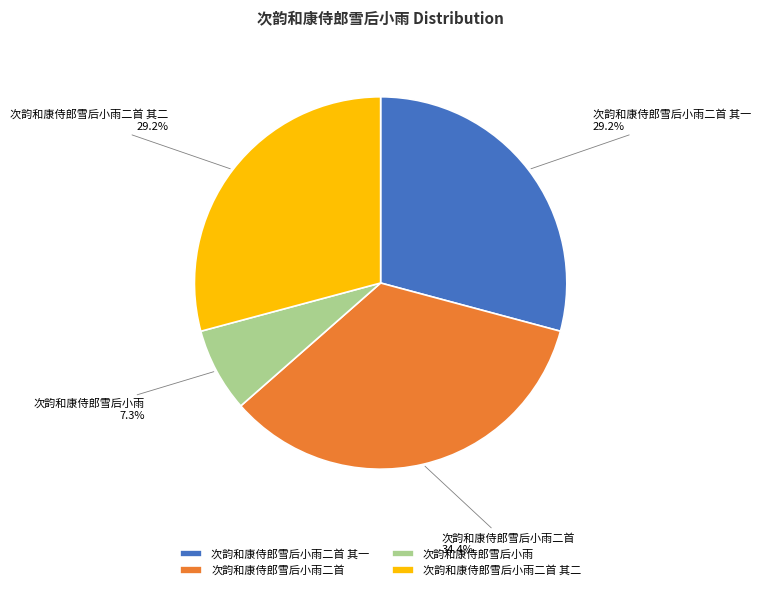

How many slices are in this pie chart?

4